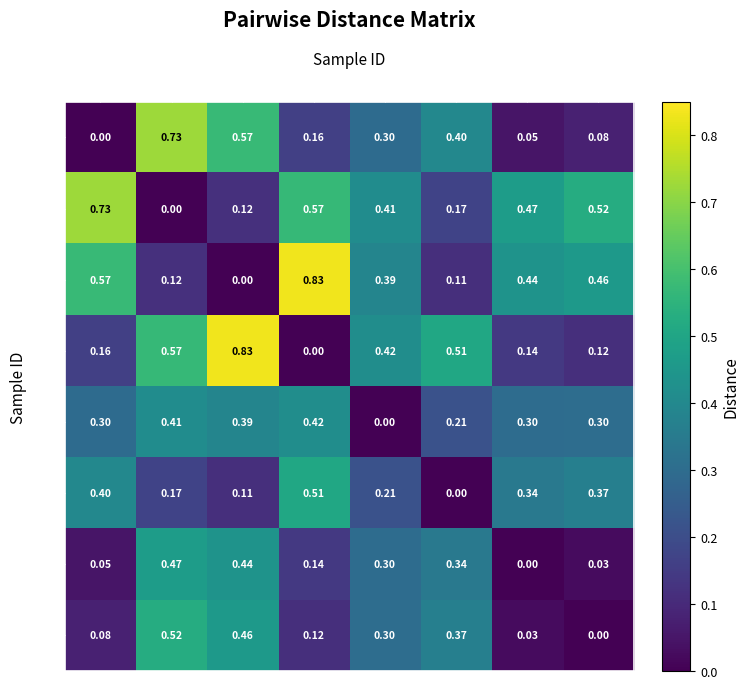

Is the value of 25 at 10 greater than the value of 5 at 0?

No